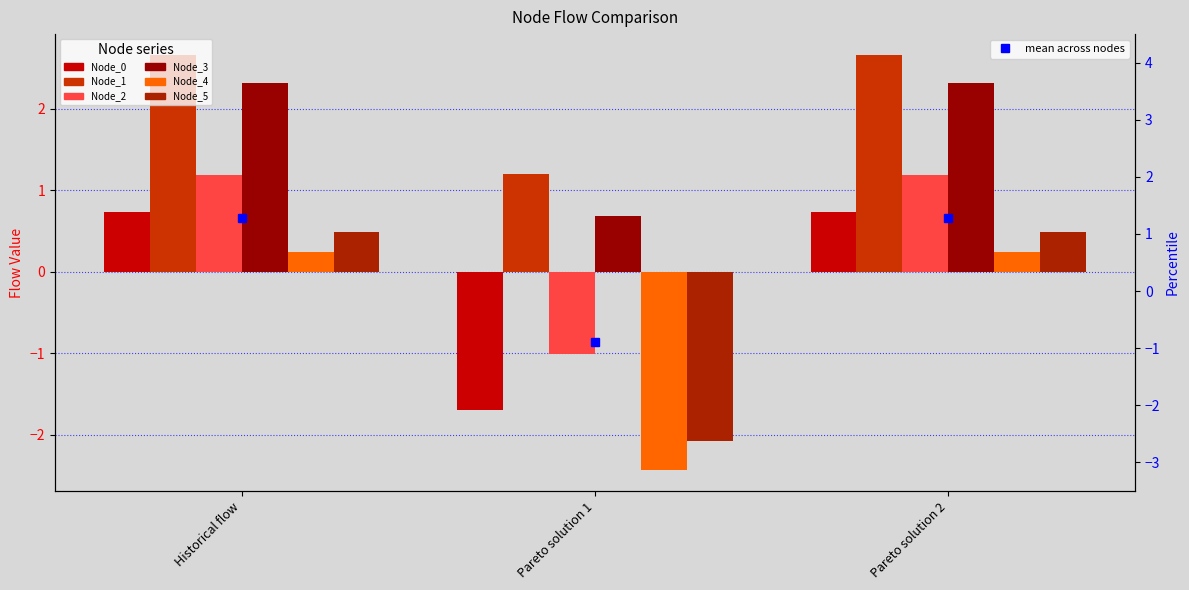

What is the approximate value of Node_0 at Pareto solution 2?

0.7